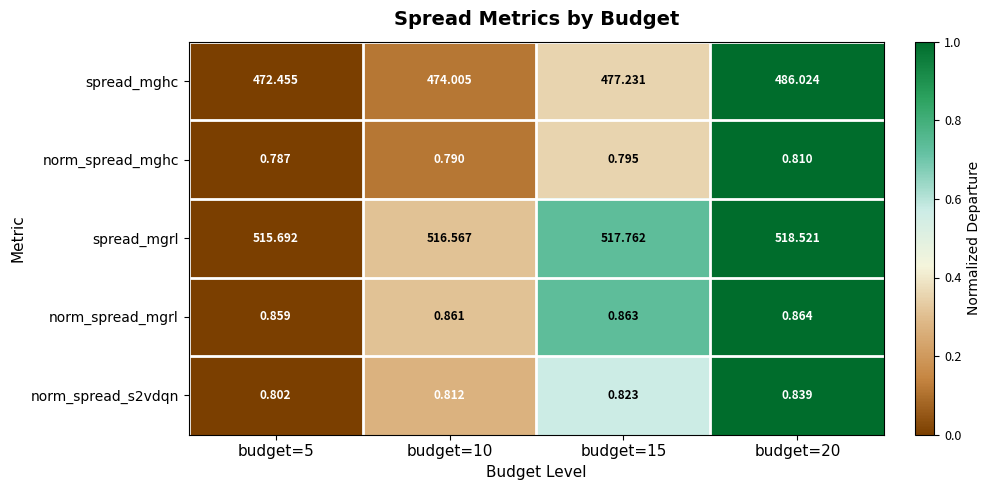

Which series has the widest spread of values?

spread_mghc